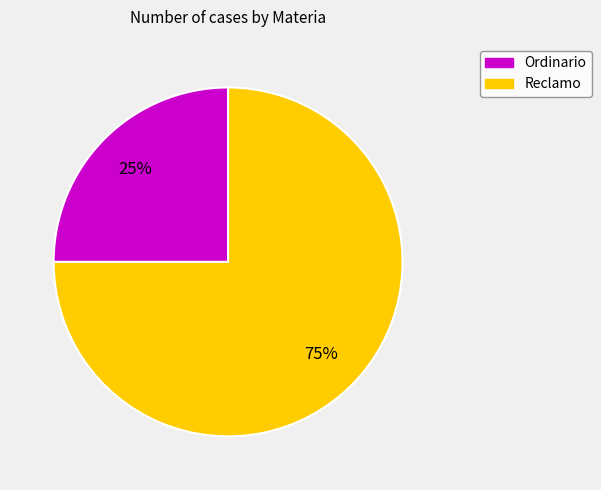

How many segments does this pie chart have?

2